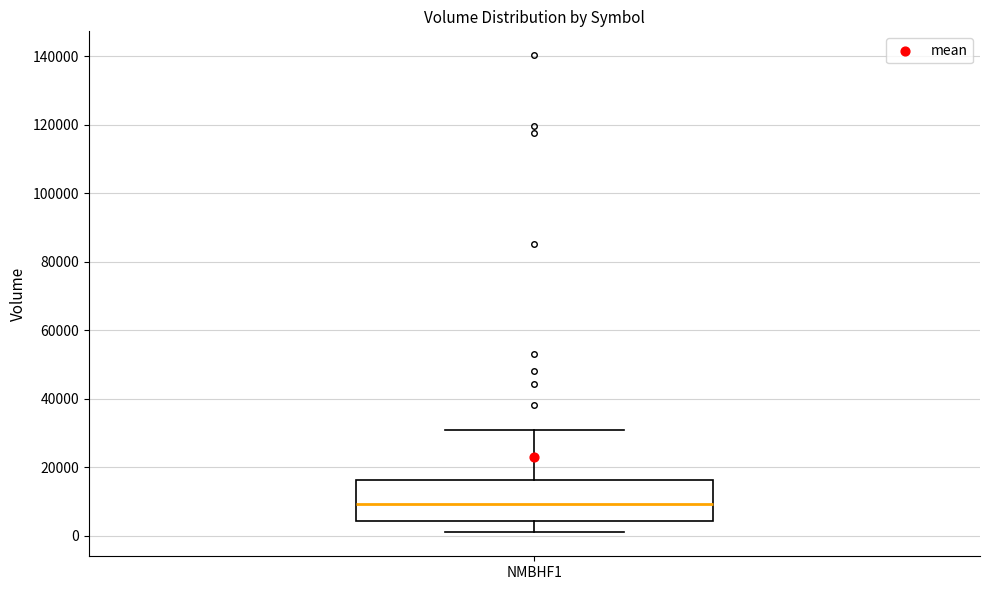

Where does the median line of the box for NMBHF1 sit on the y-axis? The values are not printed on the chart, so give them approximately, as read against the axis.

10000